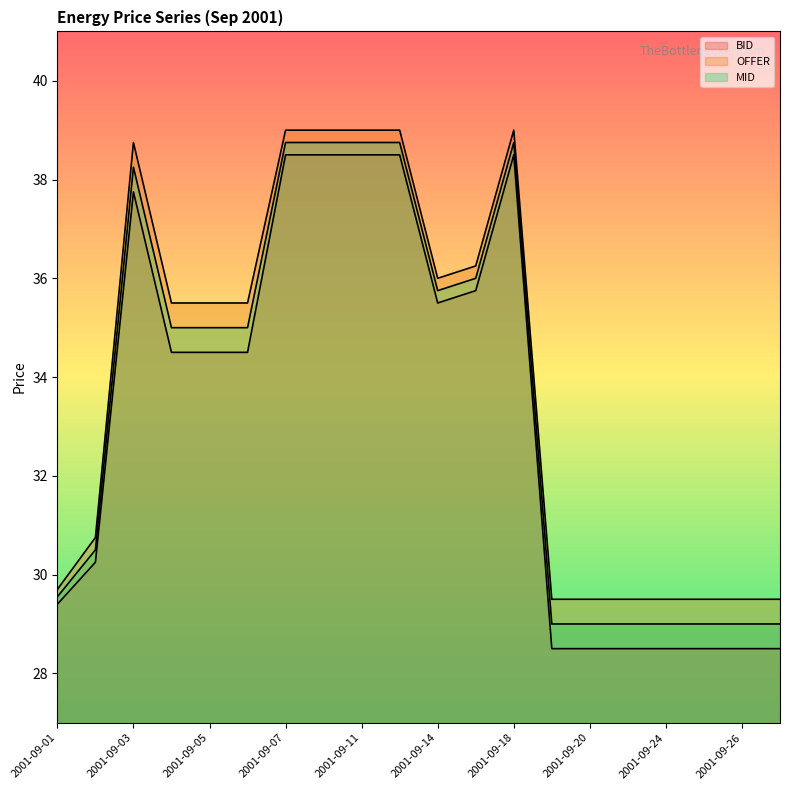

What is the value of the OFFER point at the 3rd from the left?

38.8